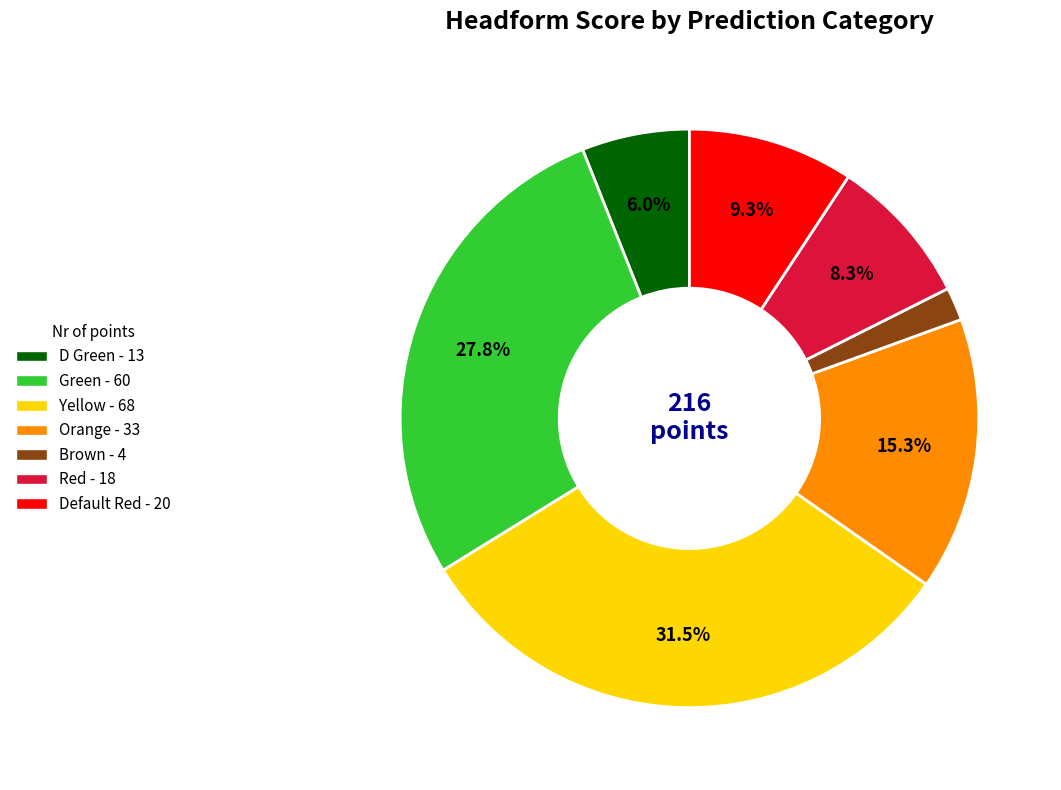

Count the number of slices in the pie.

7